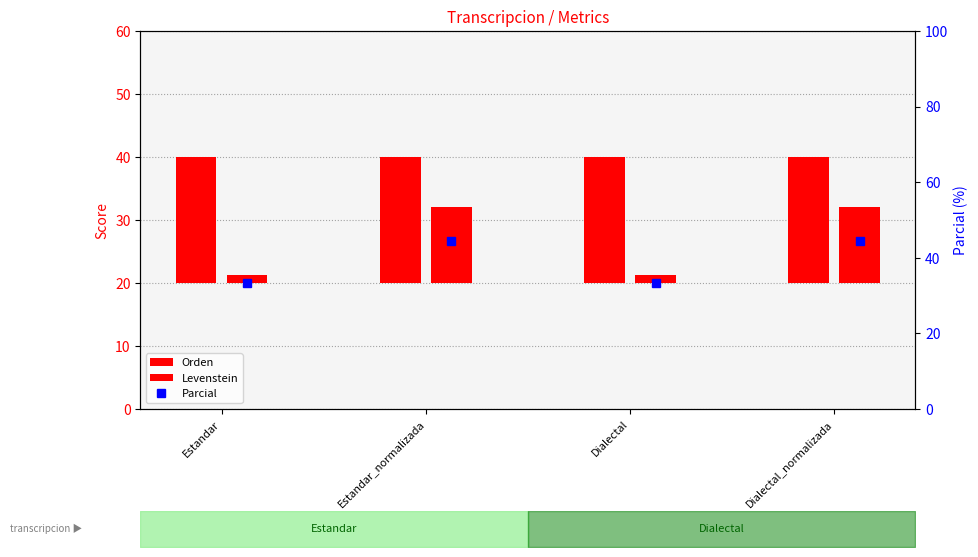

Does the chart contain stacked bars?

No